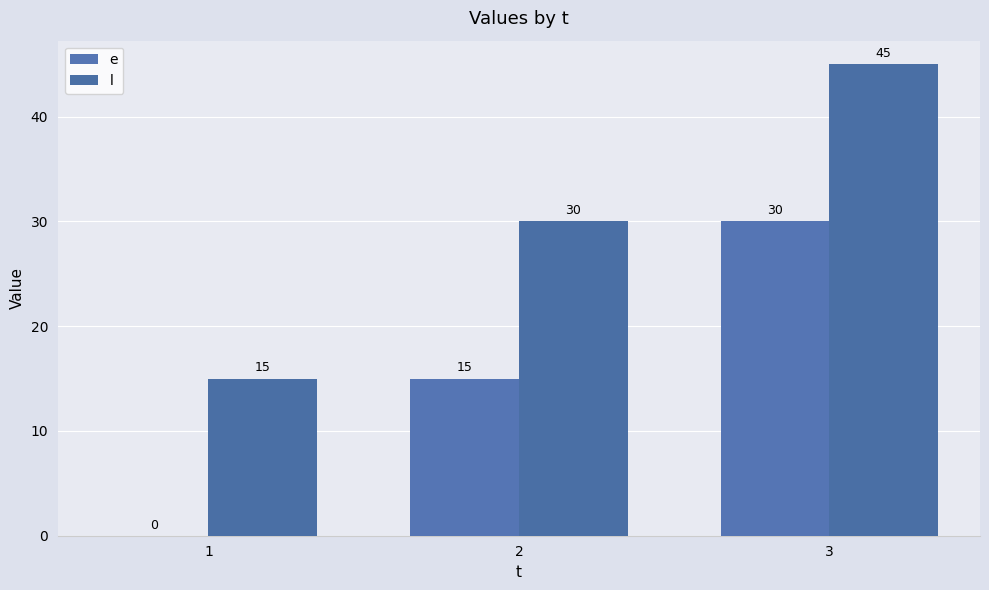

How many groups of bars are there?

3